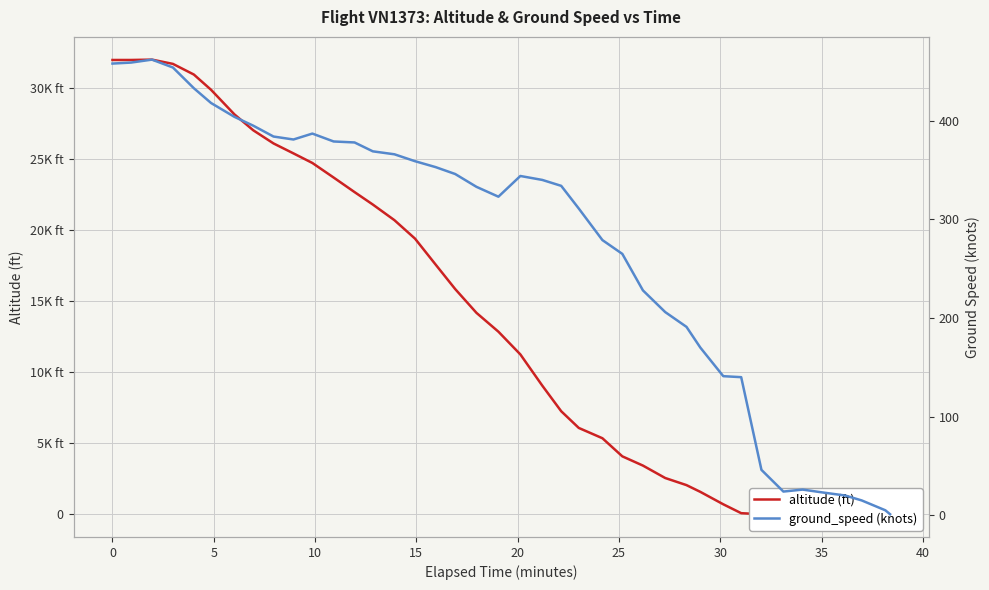

Which series ends up on top after the final intersection of ground_speed and altitude?

ground_speed